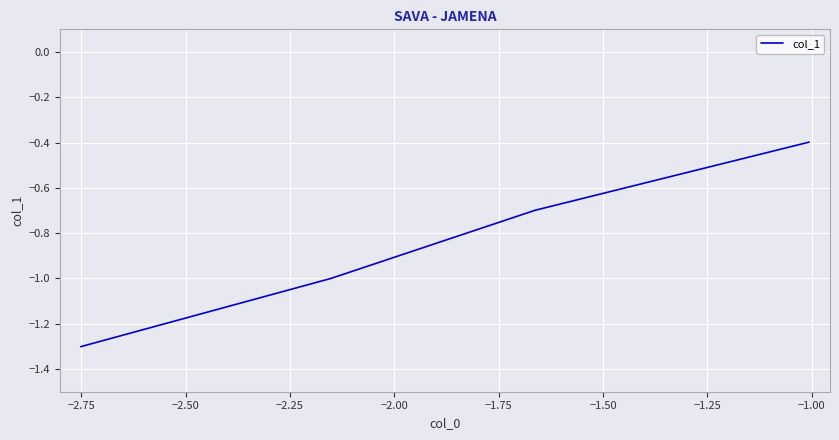

What is the difference between the second highest and minimum values?

0.6